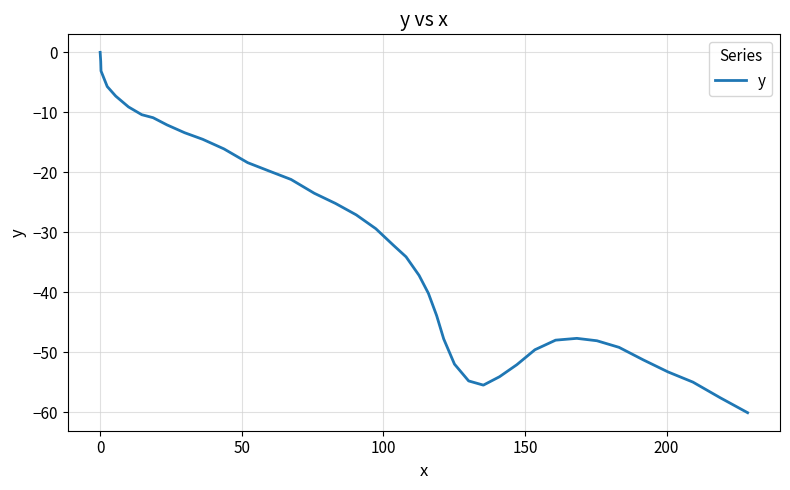

What is the difference between the second highest and second lowest values?

56.1